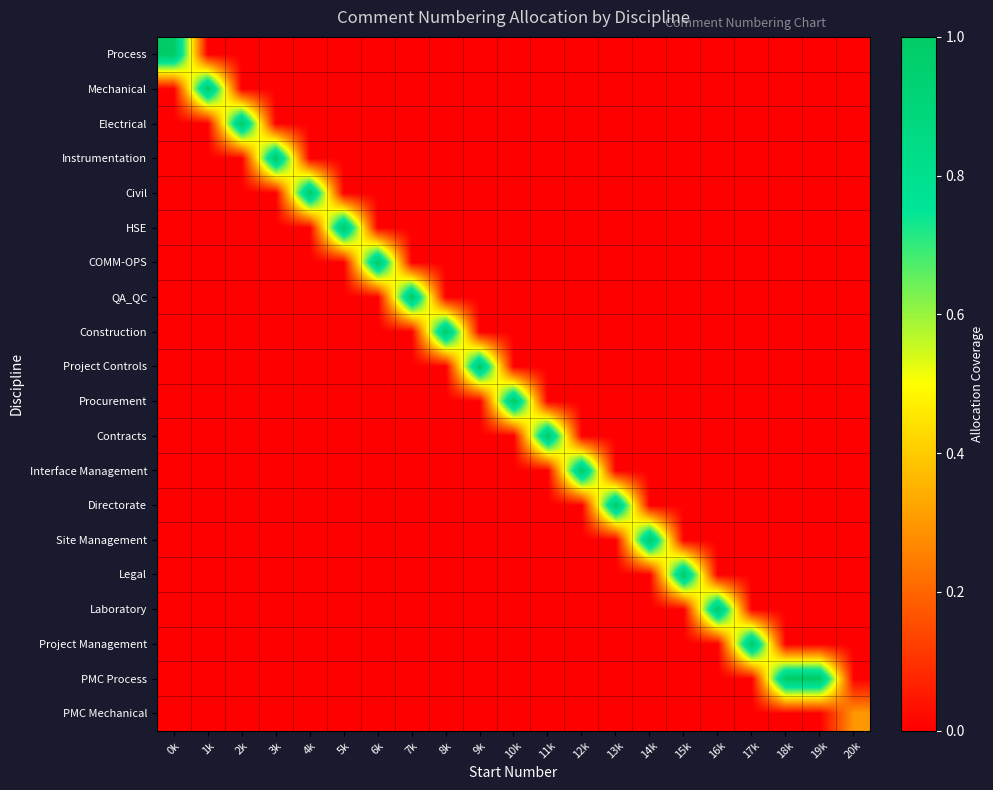

What is the difference between the highest and lowest values at 11k?

1.0